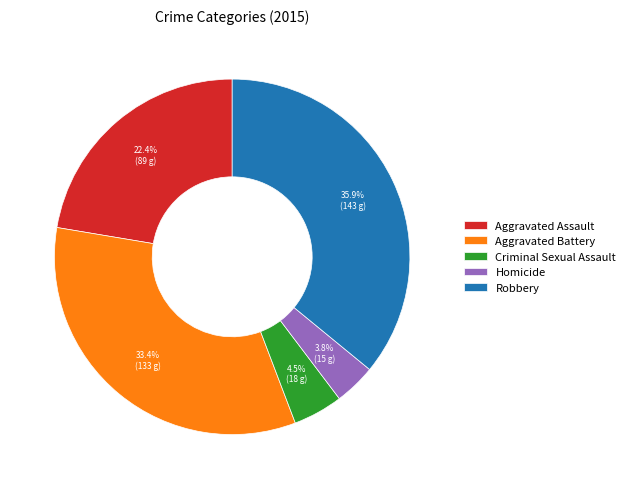

Rank the categories by value from lowest to highest.

Homicide, Criminal Sexual Assault, Aggravated Assault, Aggravated Battery, Robbery